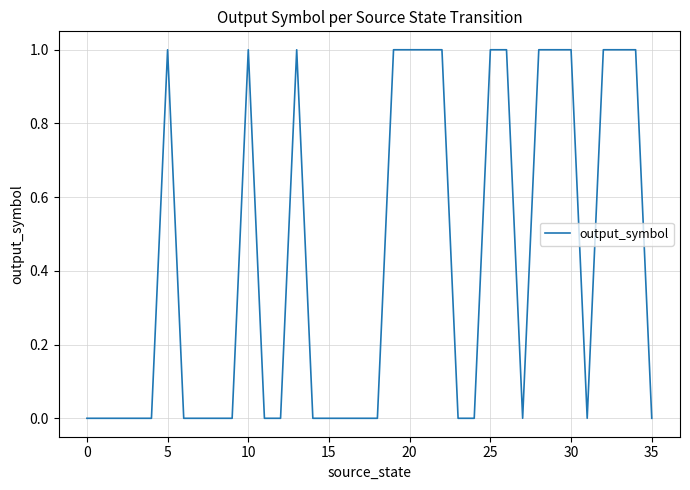

Reading left to right, what are all the values shown in this chart?

0	0	0	0	0	1	0	0	0	0	1	0	0	1	0	0	0	0	0	1	1	1	1	0	0	1	1	0	1	1	1	0	1	1	1	0